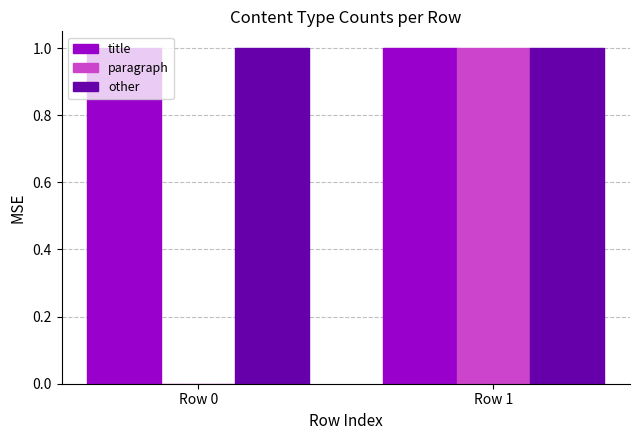

Are the bars grouped side by side (vs. stacked)?

Yes